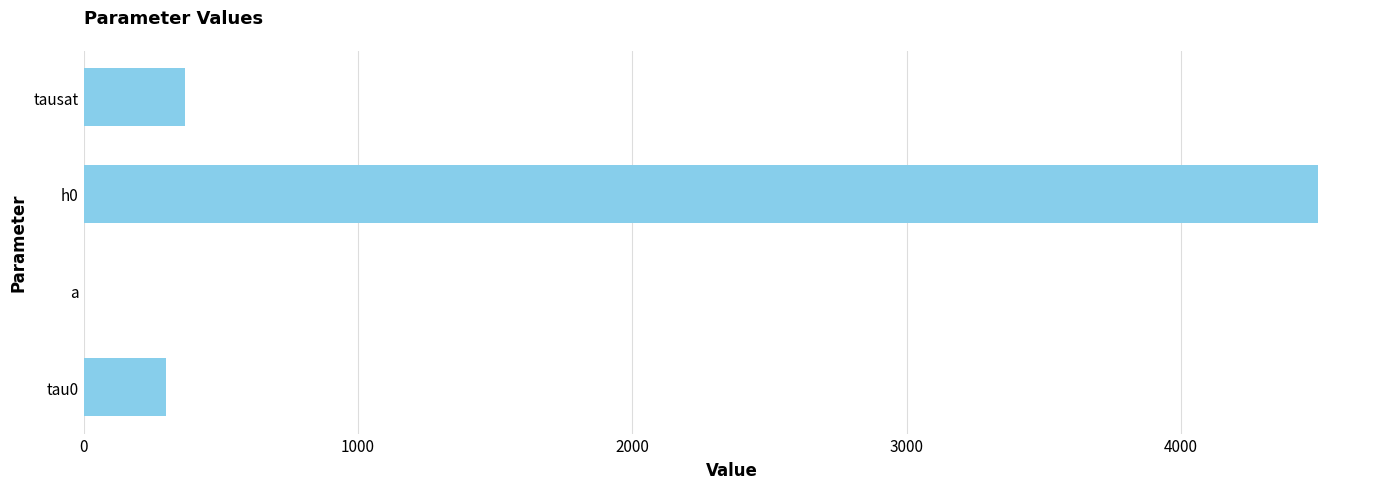

Where is the data nearest to the value 2250?

tausat